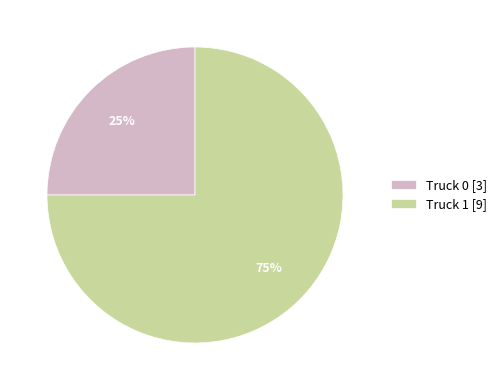

How many slices are in this pie chart?

2